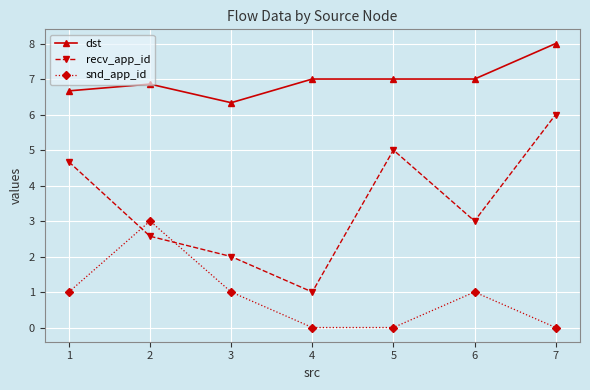

How many values in the dst series are below 7?

3